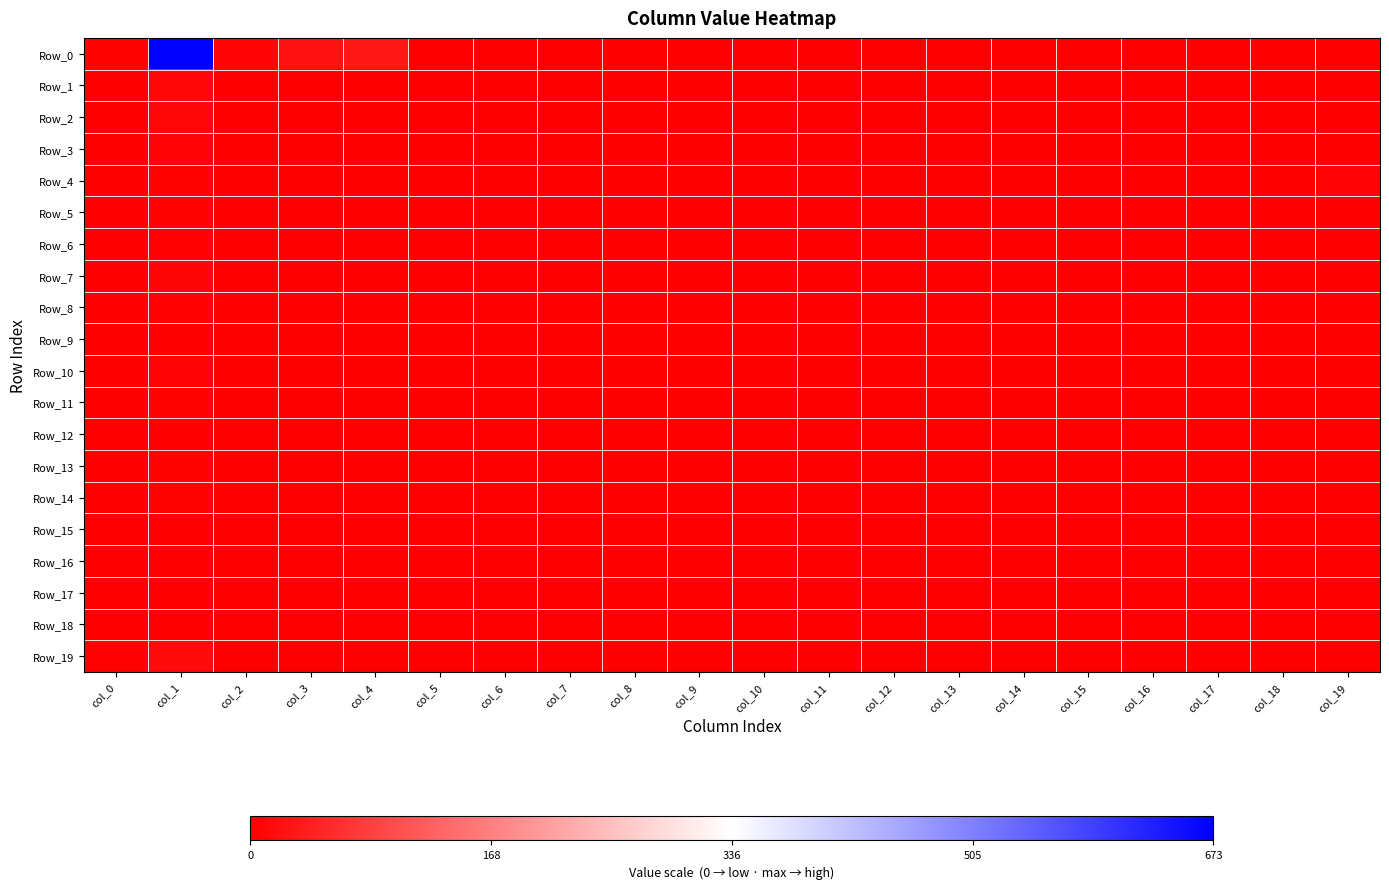

Which series has the widest spread of values?

Row_0